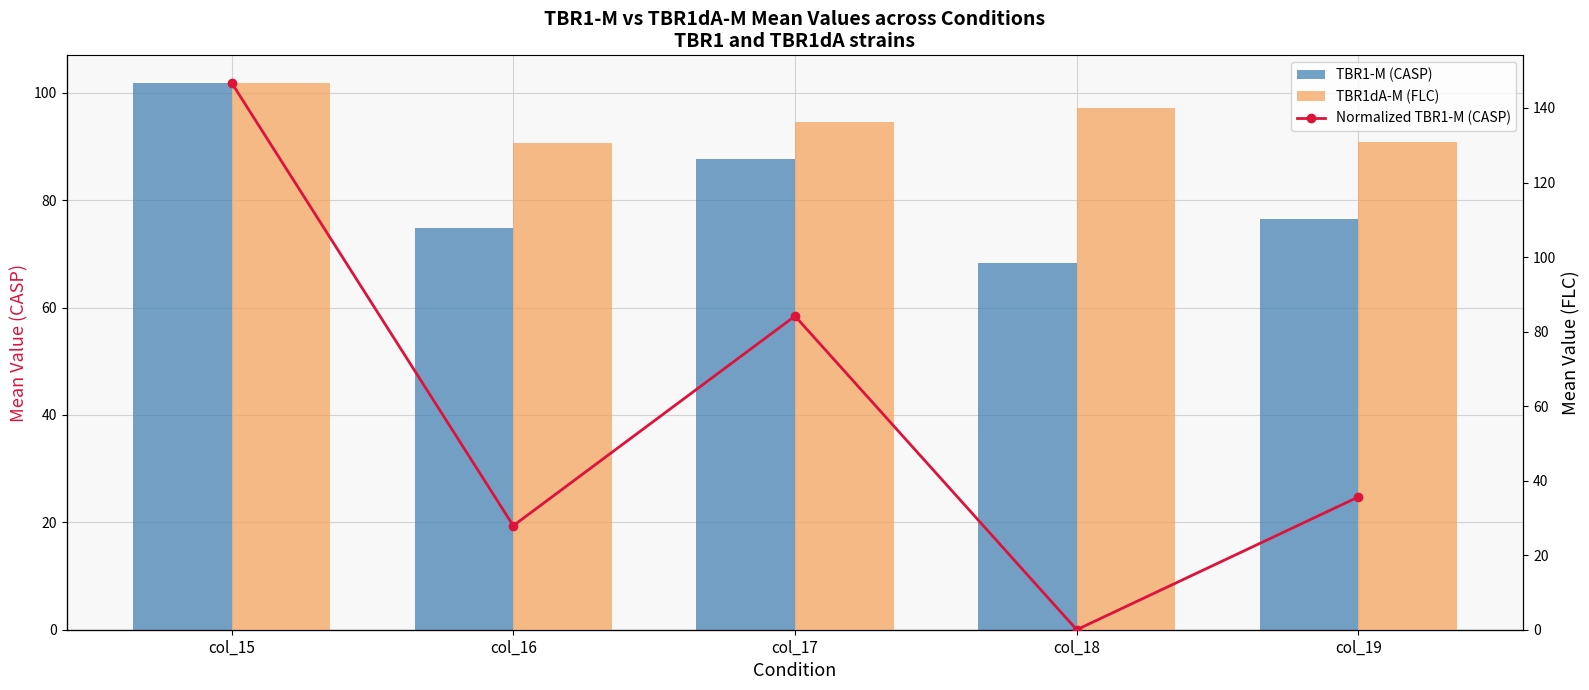

At which label does TBR1-M (CASP) reach its minimum?

col_18